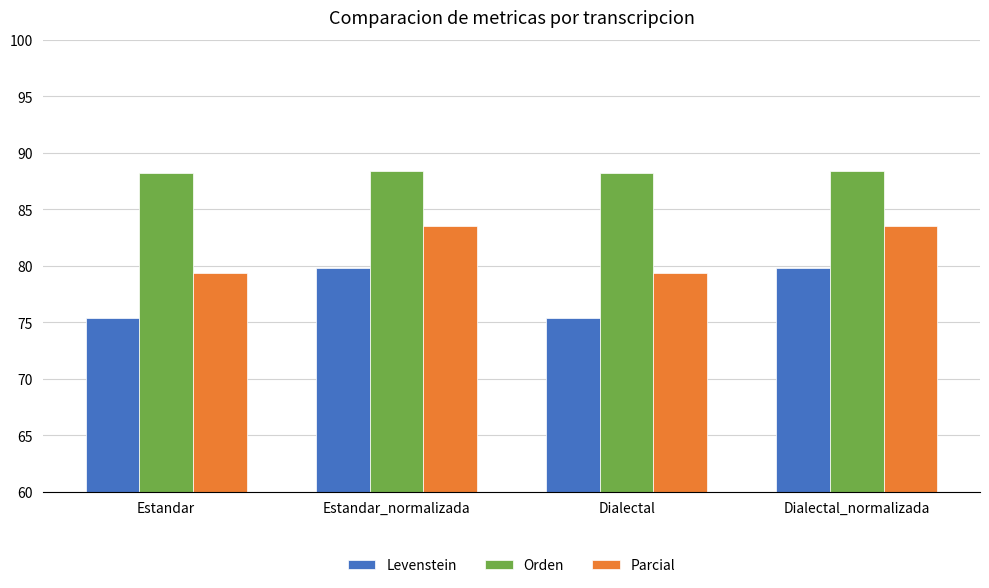

What is the label of the 4th bar from the right?

Estandar